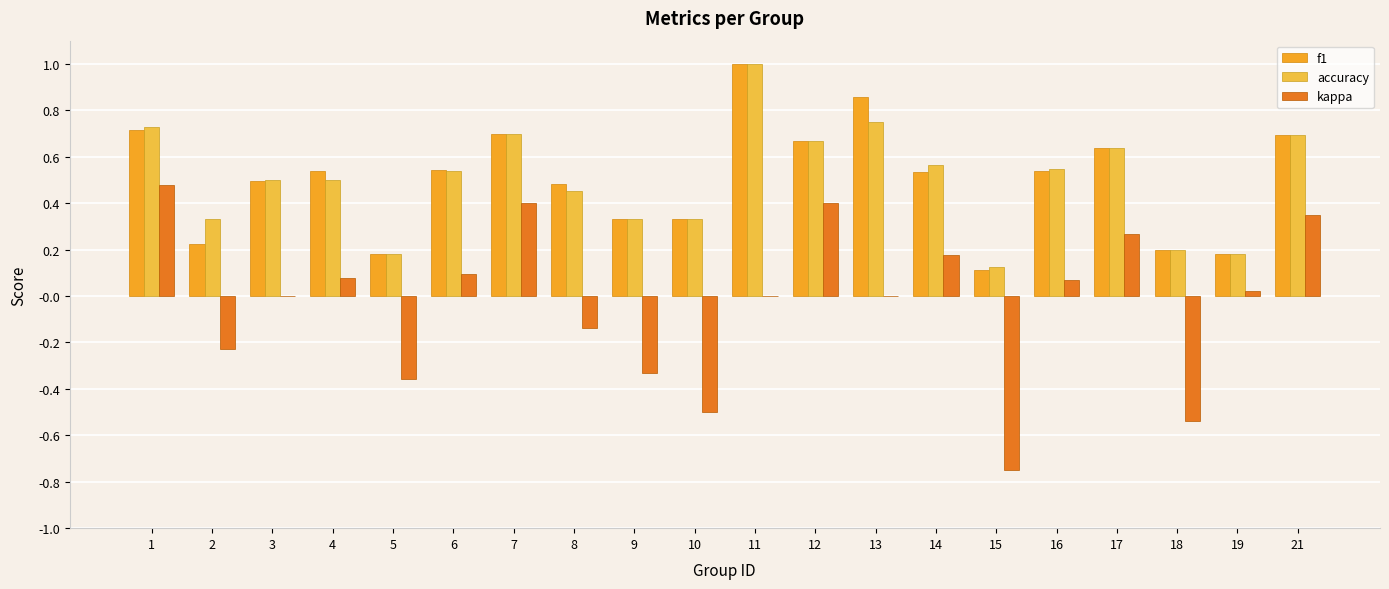

How many data points does each series have?

20